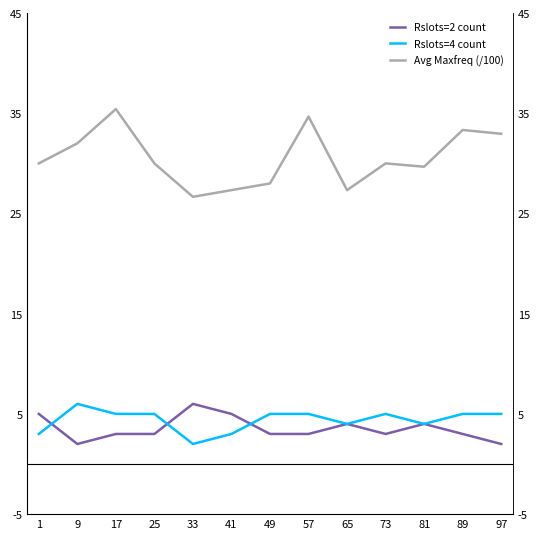

In Rslots=2 count, how many points are lower than both neighbors (excluding endpoints)?

2